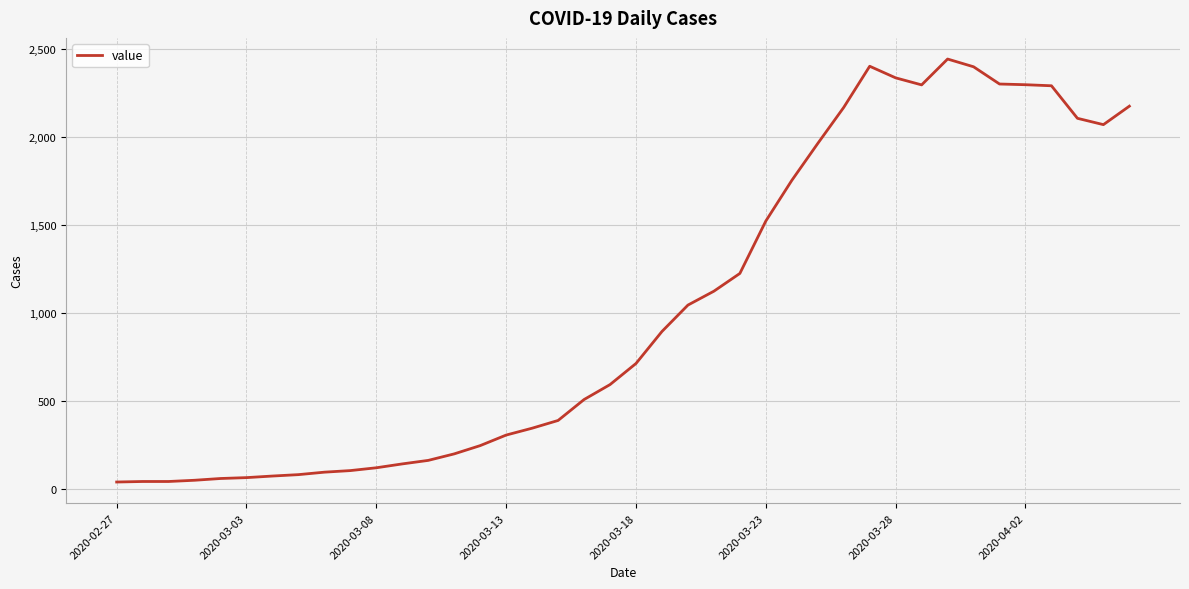

What is the difference between the maximum and minimum values?

2405